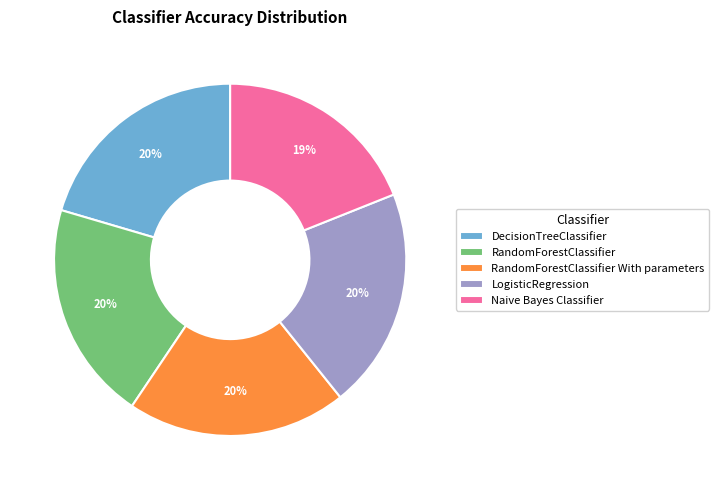

Is there any slice that represents more than half of the pie?

No